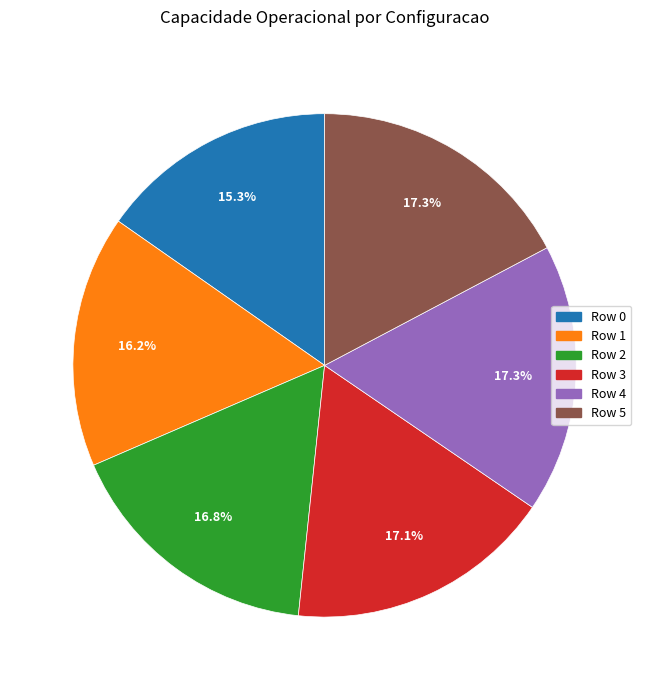

The Row 5 slice represents 17% of the pie. True or false?

True